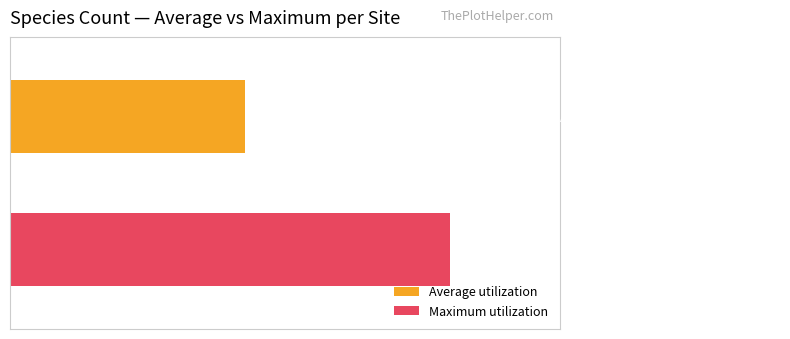

What are all the series names shown in the legend?

Average utilization, Maximum utilization